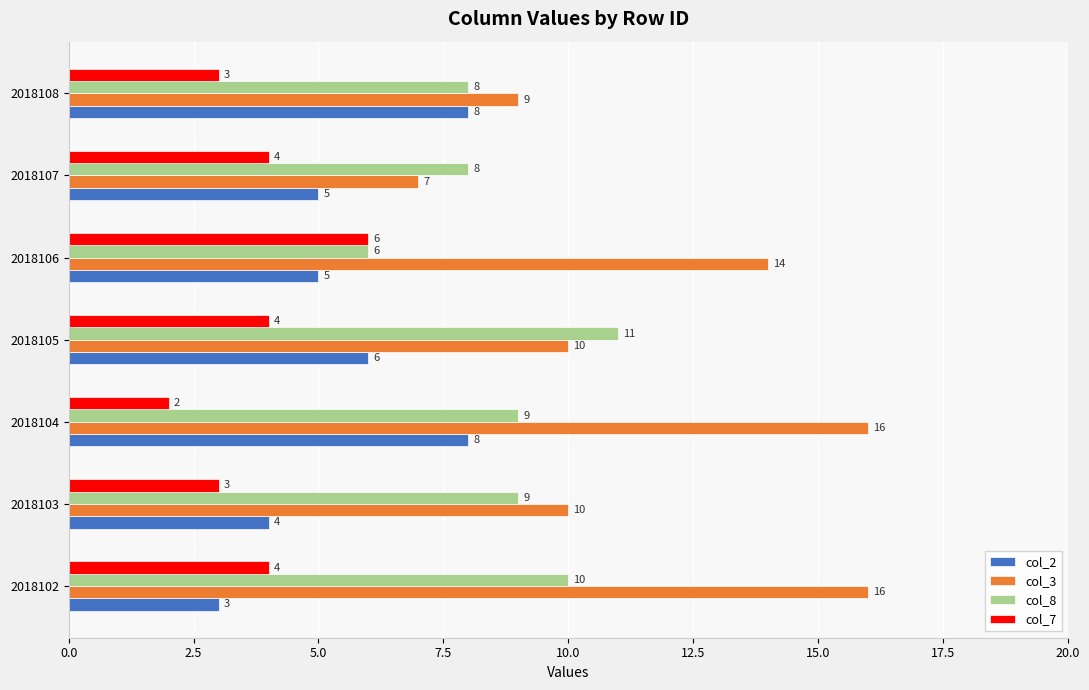

Rank the series by their maximum value, from highest to lowest.

col_3, col_8, col_2, col_7